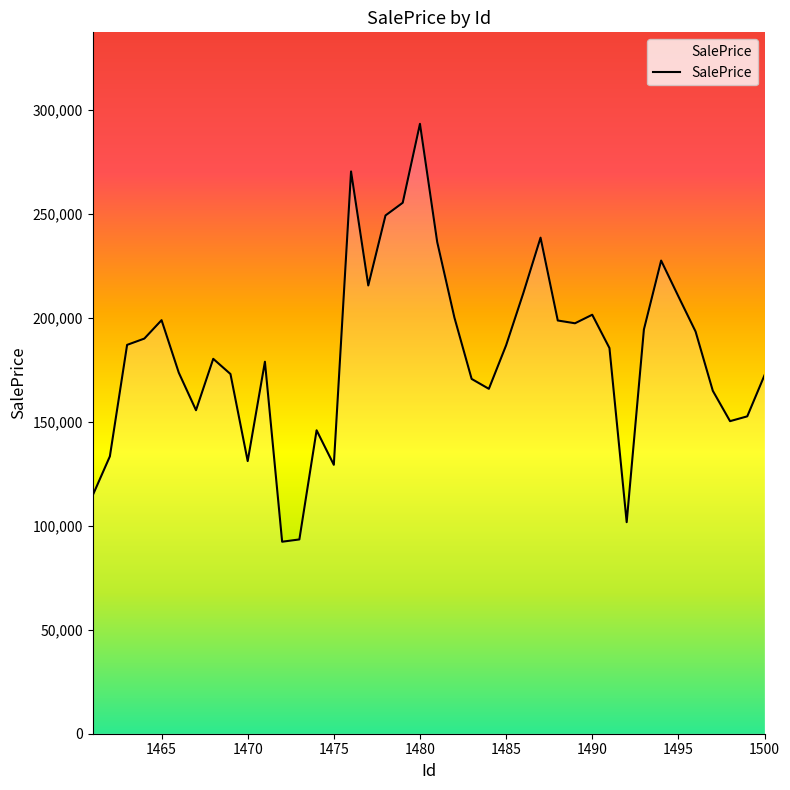

What is the difference between the maximum and minimum values?

200857.8